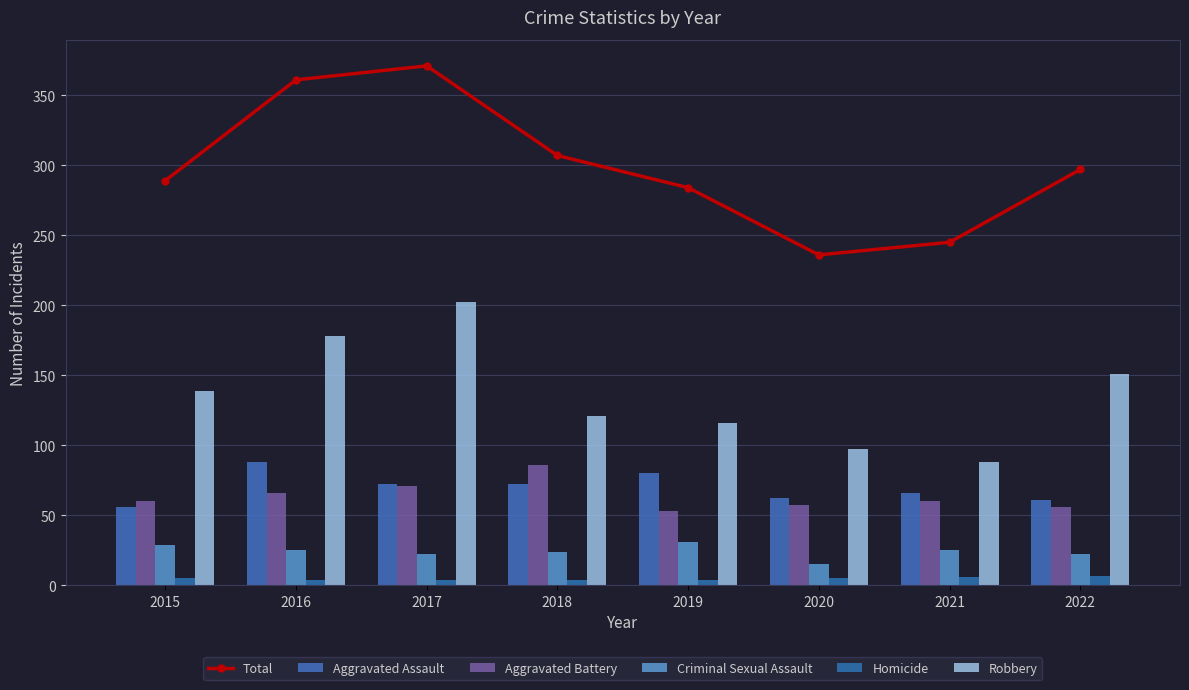

Is it true that Aggravated Assault equals 24 at 2017?

False